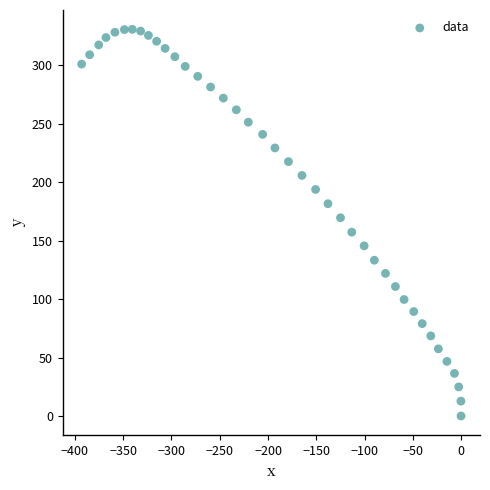

What is the range of X values (max minus min)?

393.1